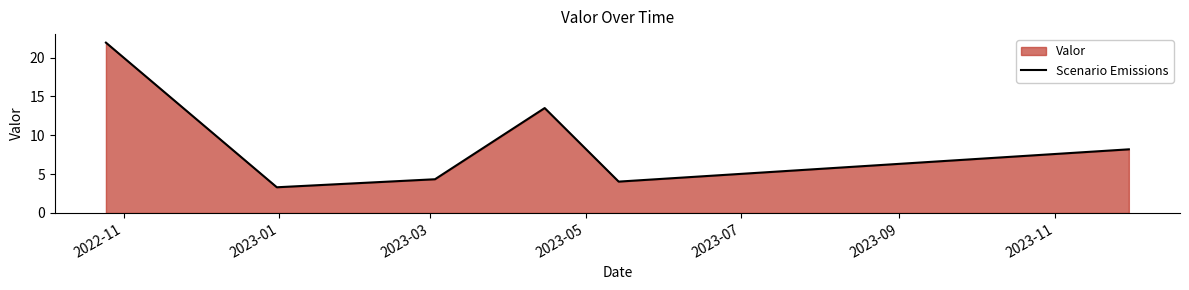

How many interior local valleys (lower than both neighbors) does the data have?

2